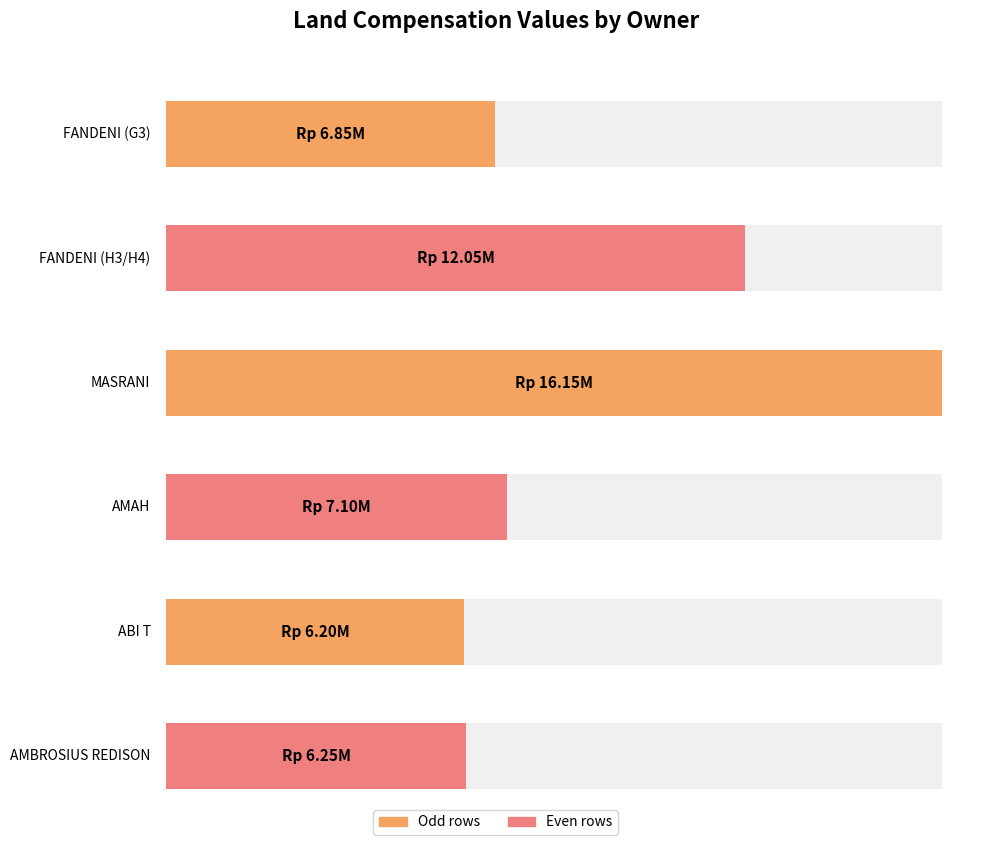

What is the smallest value displayed?

6200000